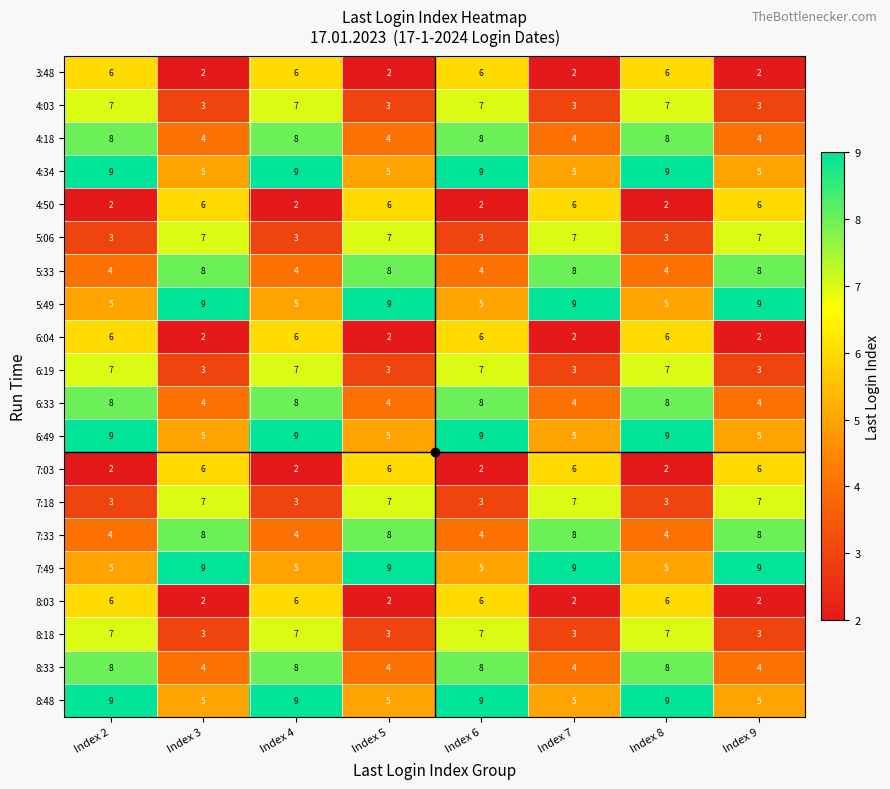

At how many categories does at least one series exceed 4?

8